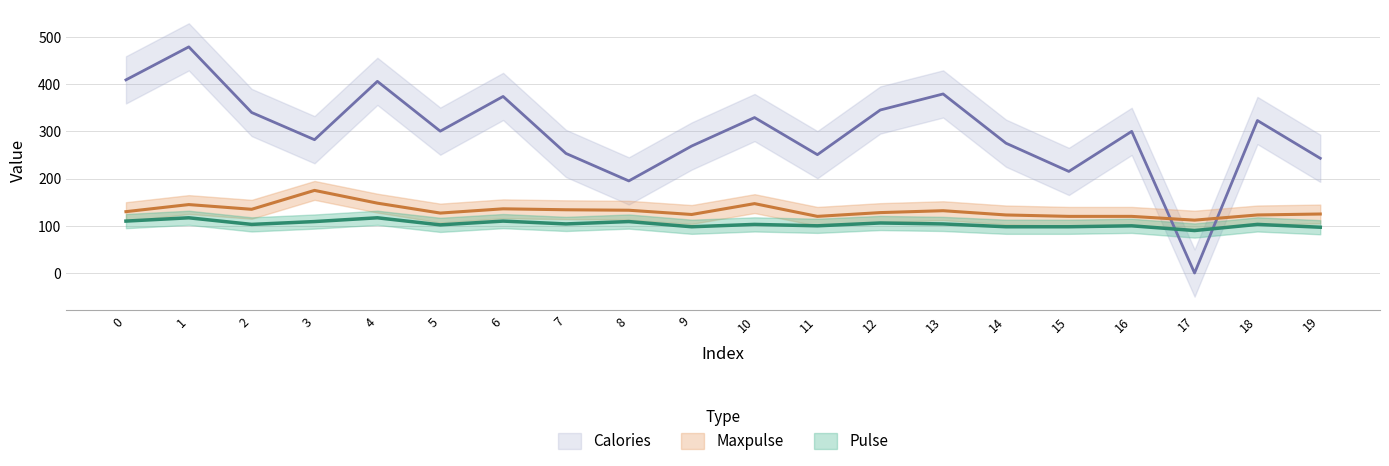

Rank the series by their maximum value, from lowest to highest.

Pulse, Maxpulse, Calories